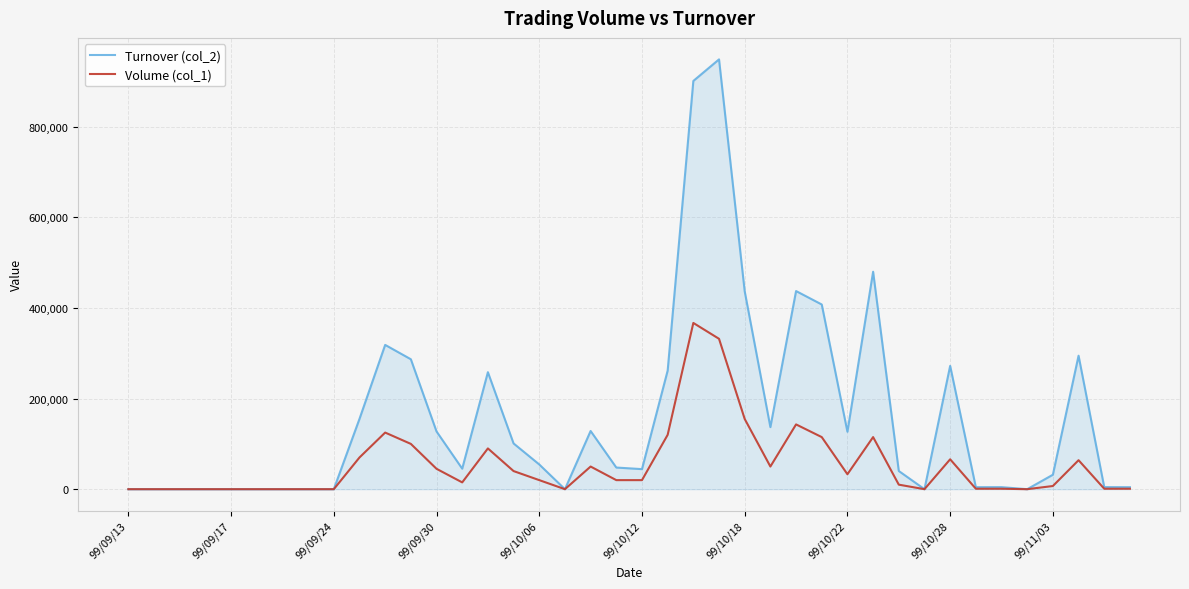

Which series has the largest range (max minus min)?

Turnover (col_2)